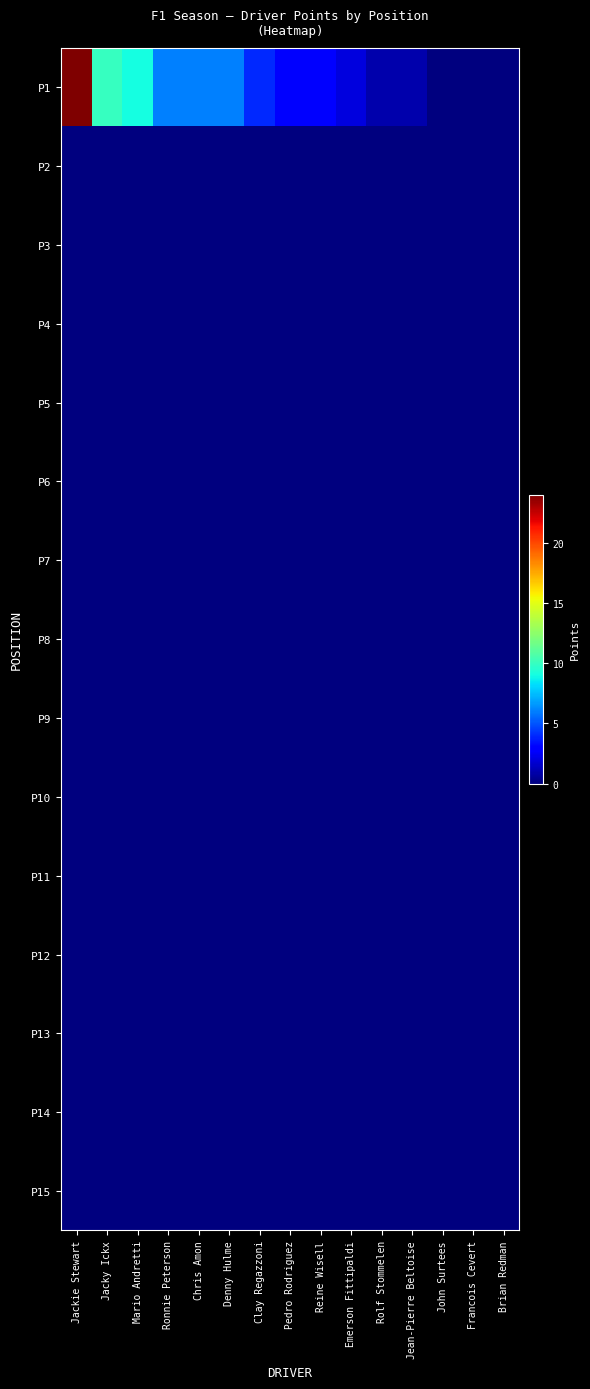

Rank the series at Mario Andretti from lowest to highest value.

P2, P3, P4, P5, P6, P7, P8, P9, P10, P11, P12, P13, P14, P15, P1